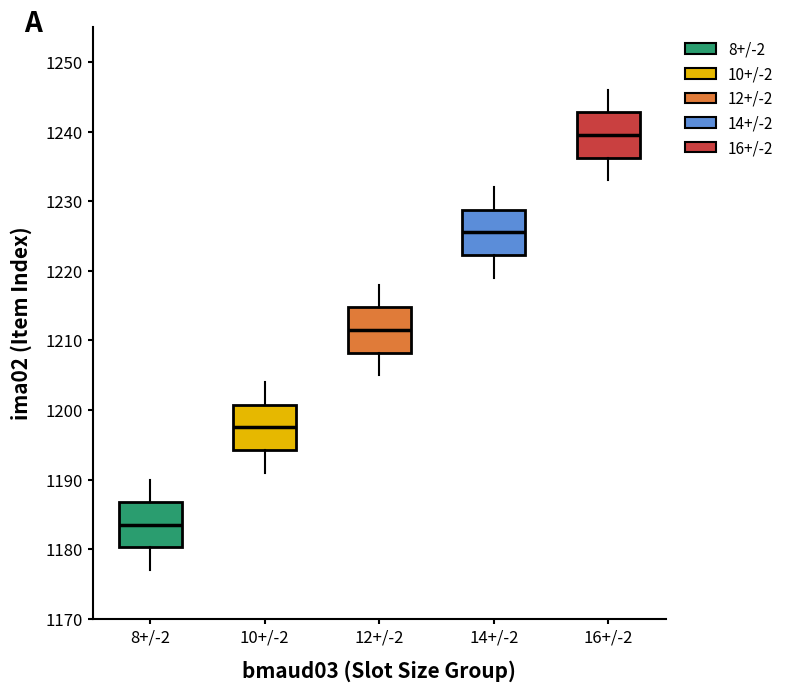

Reading left to right, read every box against the y-axis: the position of its median line, the range the box covers, and the ends of its whiskers. The values are not printed on the chart, so give them approximately, as read against the axis.

8+/-2: median 1184, box 1180 to 1187, whiskers 1177 to 1190
10+/-2: median 1198, box 1194 to 1201, whiskers 1191 to 1204
12+/-2: median 1212, box 1208 to 1215, whiskers 1205 to 1218
14+/-2: median 1226, box 1222 to 1229, whiskers 1219 to 1232
16+/-2: median 1240, box 1236 to 1243, whiskers 1233 to 1246